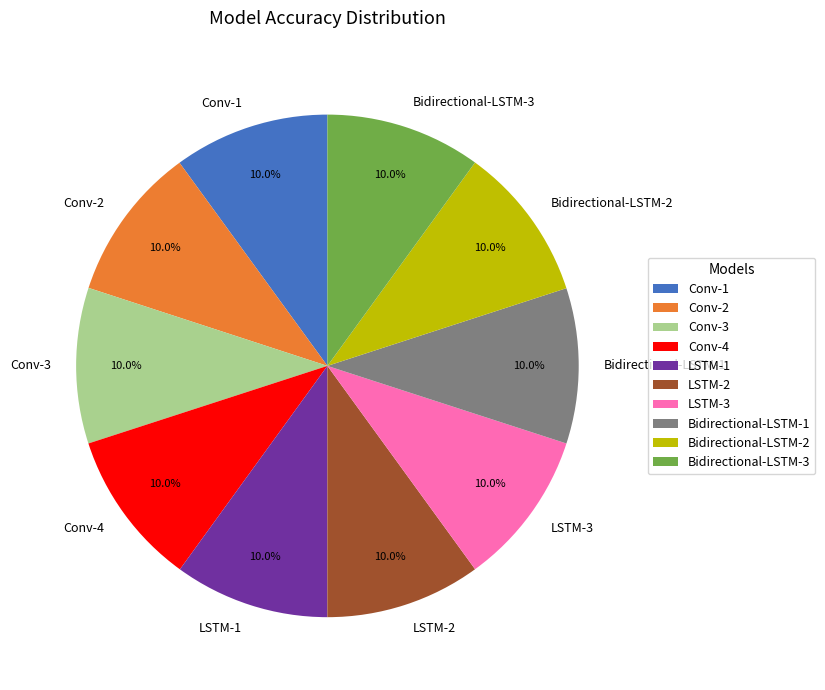

What percentage is the LSTM-1 slice, to the nearest percent?

10%